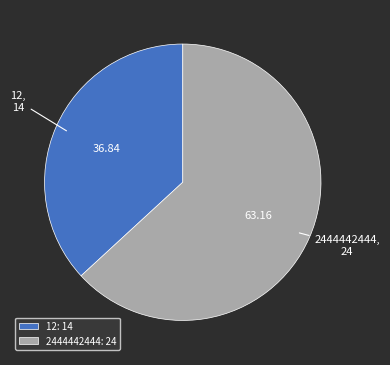

Between 2444442444: 24 and 12: 14, which is larger?

2444442444: 24